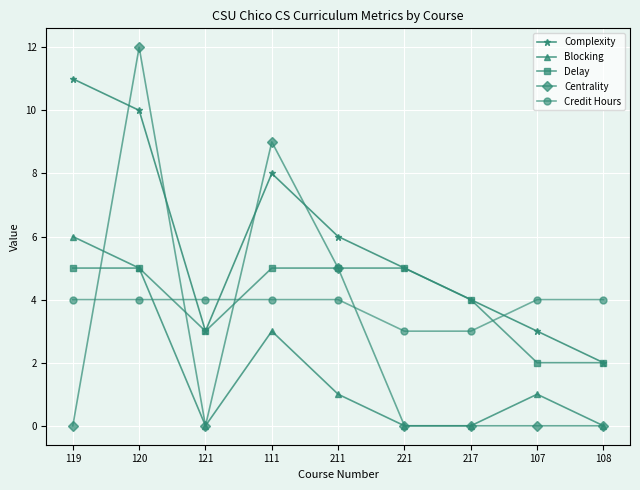

The Complexity series shows 5 at 121. True or false?

False